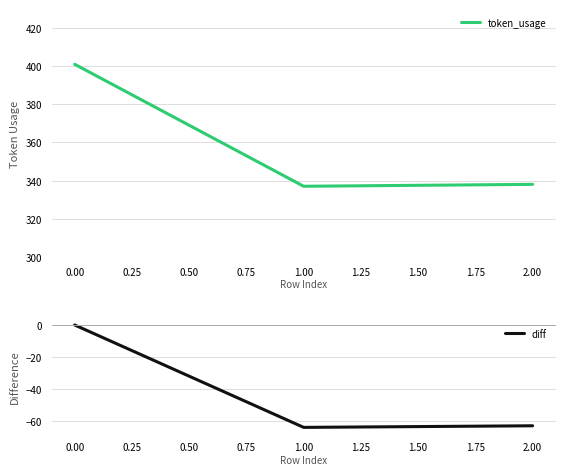

What is the lowest value of the token_usage series?

337